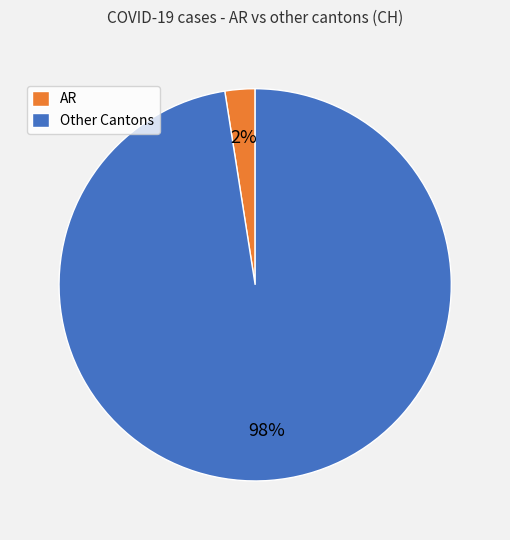

Rank the categories by value from highest to lowest.

Other Cantons, AR